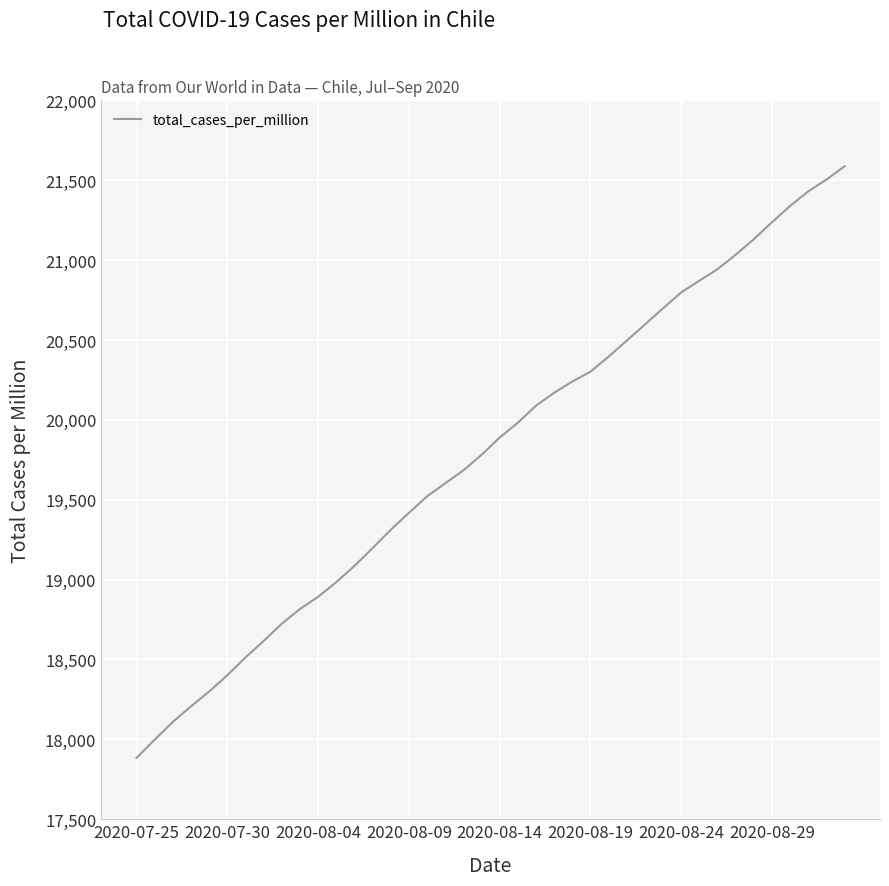

How many distinct data groups are displayed?

1